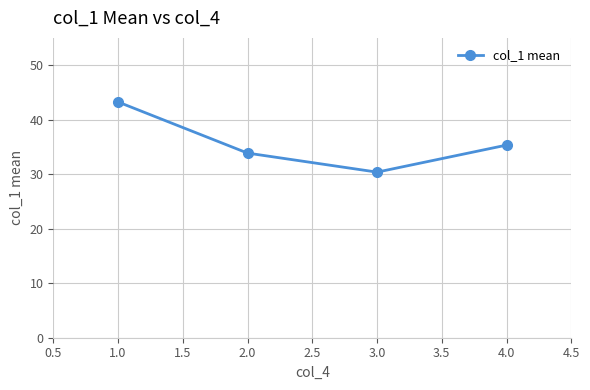

At which label does the data first exceed 35?

1.0